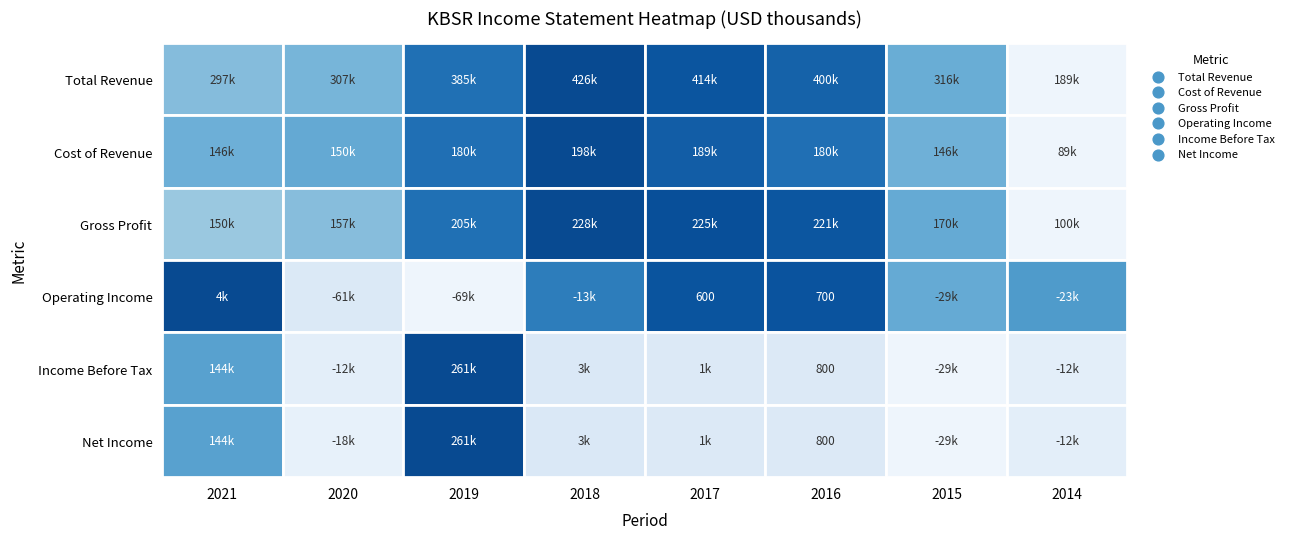

What value does the Operating Income series have at 2019, to the nearest 100?

-69300